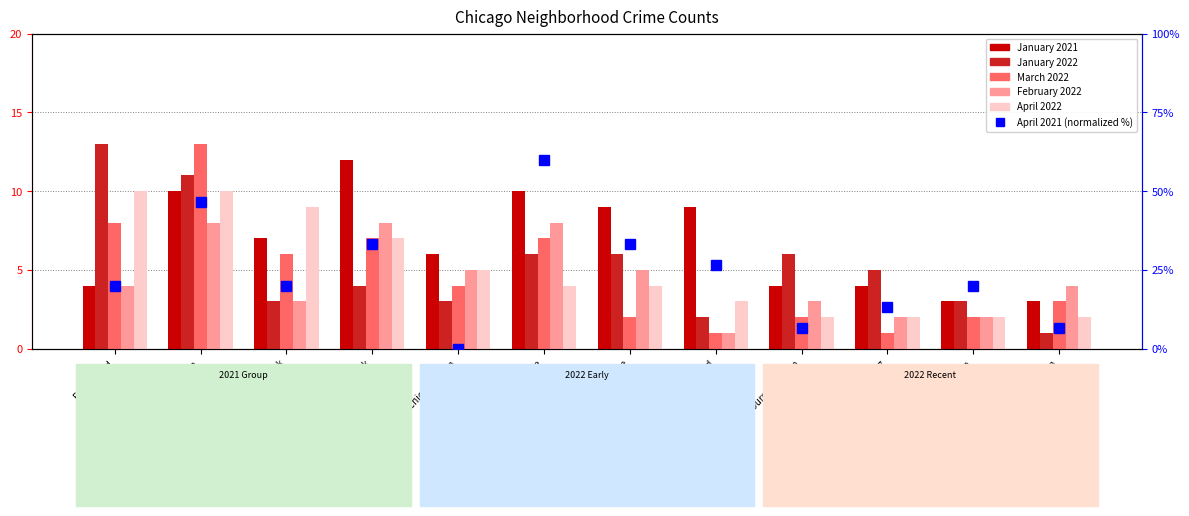

What are all the series names shown in the legend?

January 2021, January 2022, March 2022, February 2022, April 2022, April 2021 (normalized)